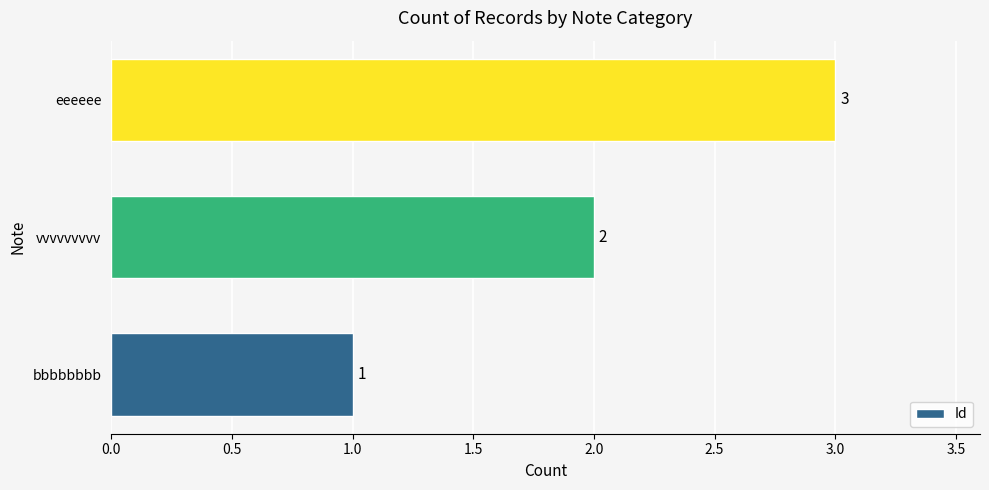

List the labels in order of value, smallest first.

bbbbbbbb, vvvvvvvvv, eeeeee